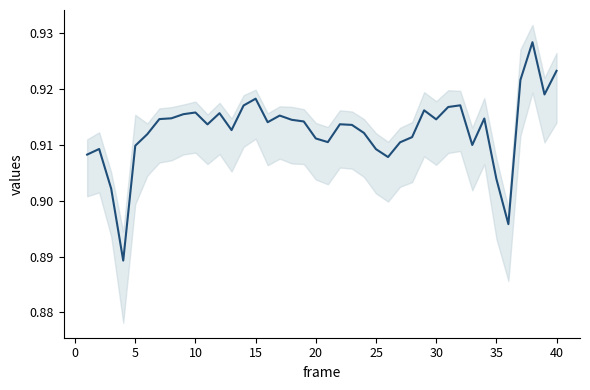

What is the smallest value displayed?

0.9